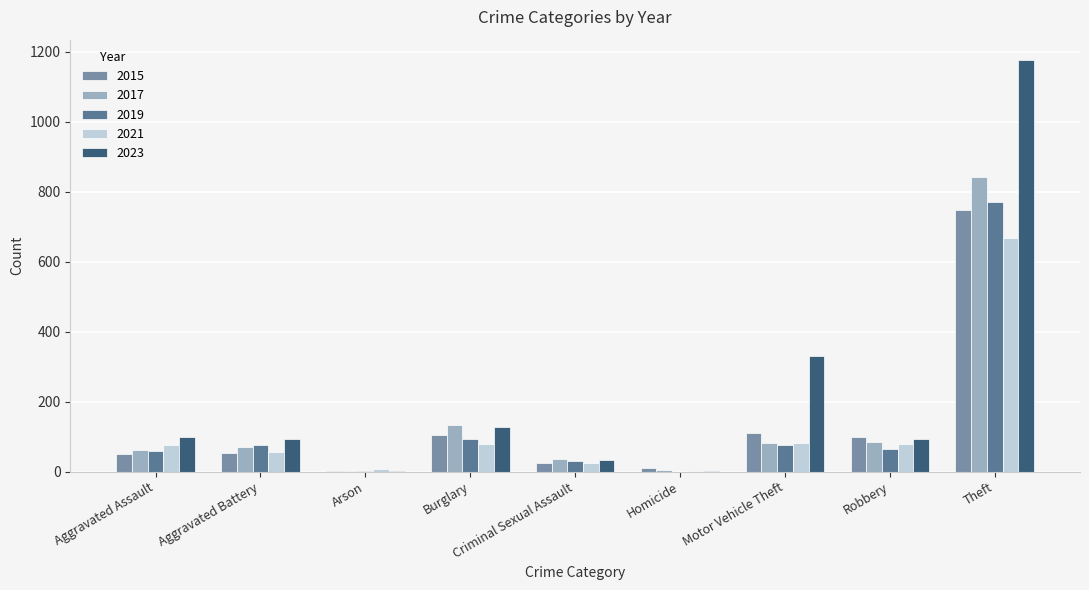

Count the number of data series in this chart.

5